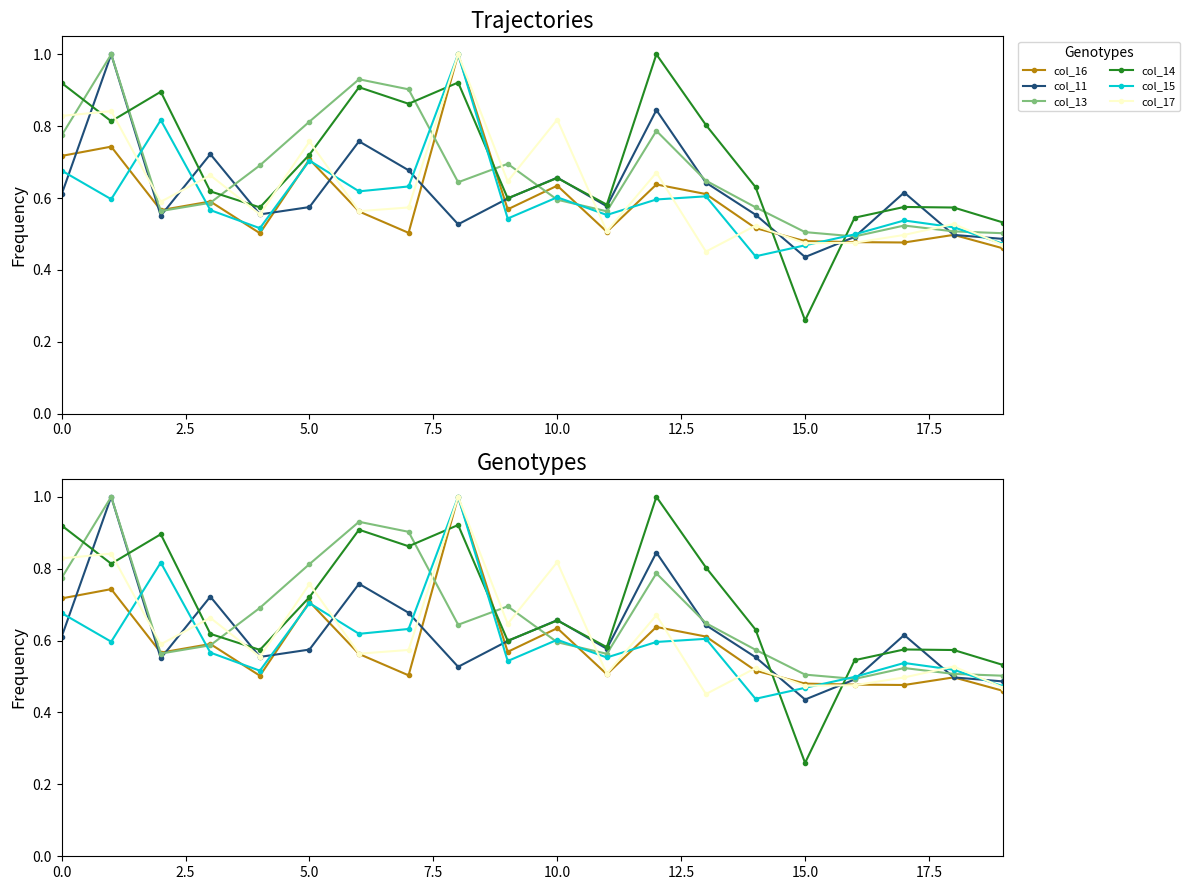

Which series changed the most between 10.0 and 15.0?

col_14